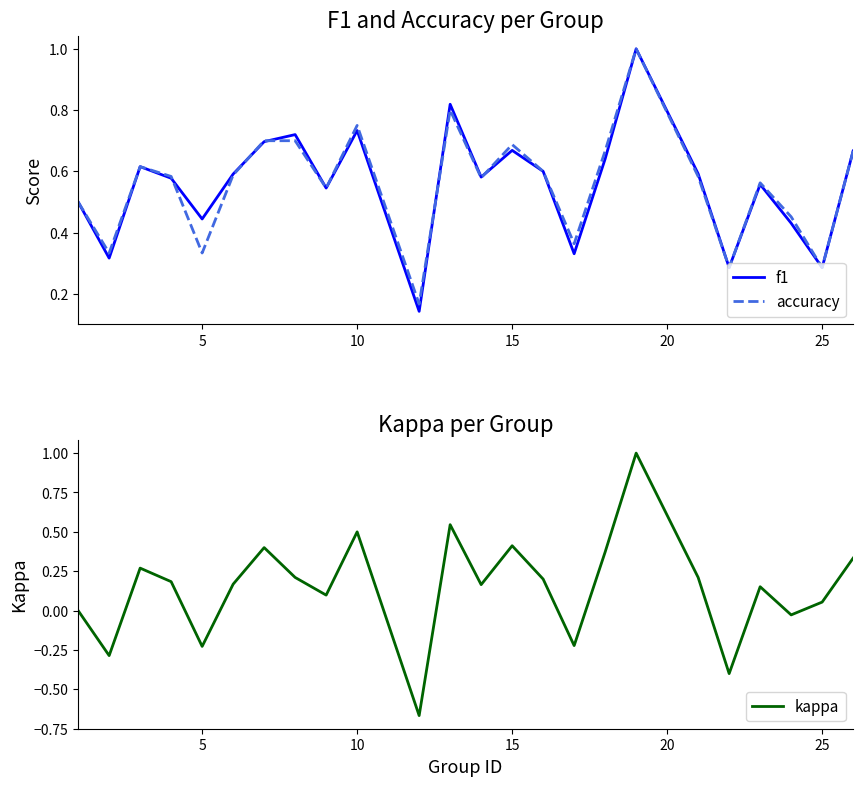

What is the maximum value for accuracy?

1.0